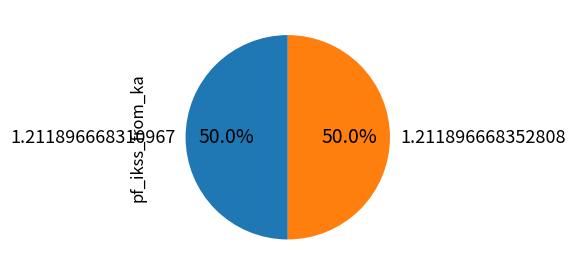

What percentage do 1.211896668352808 and 1.211896668310967 together represent?

100.0%